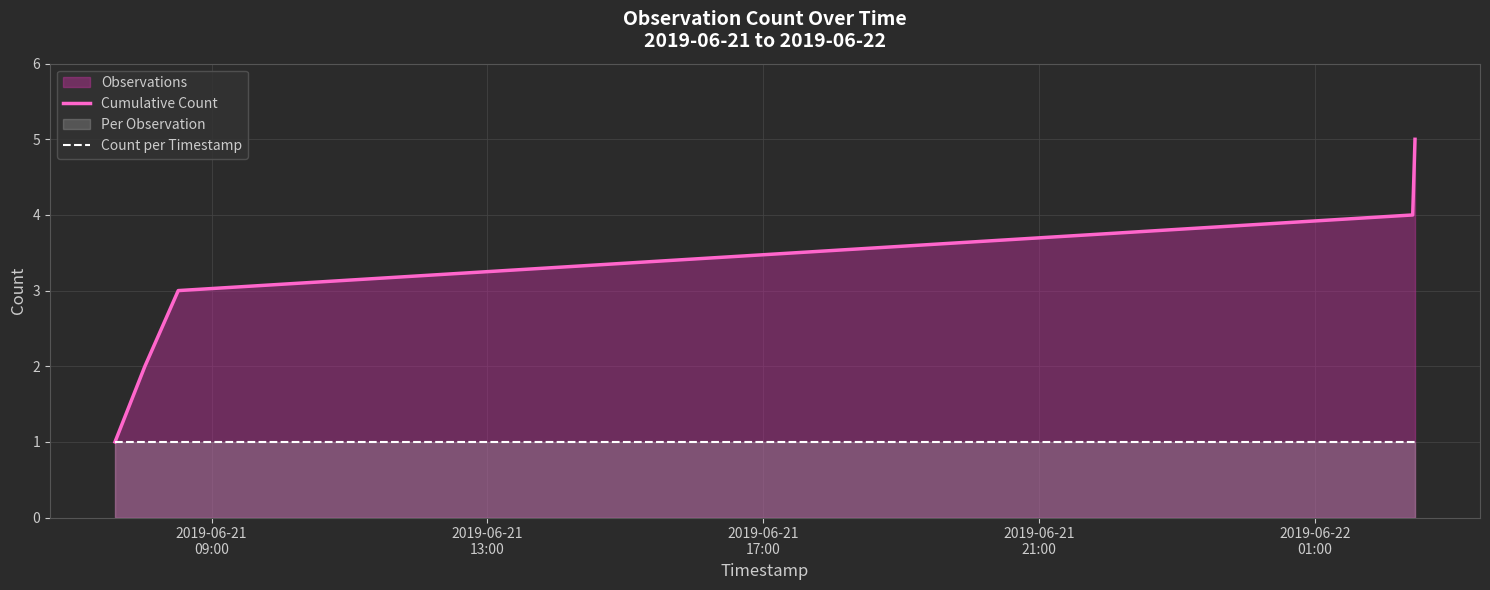

How many data points does each series have?

5